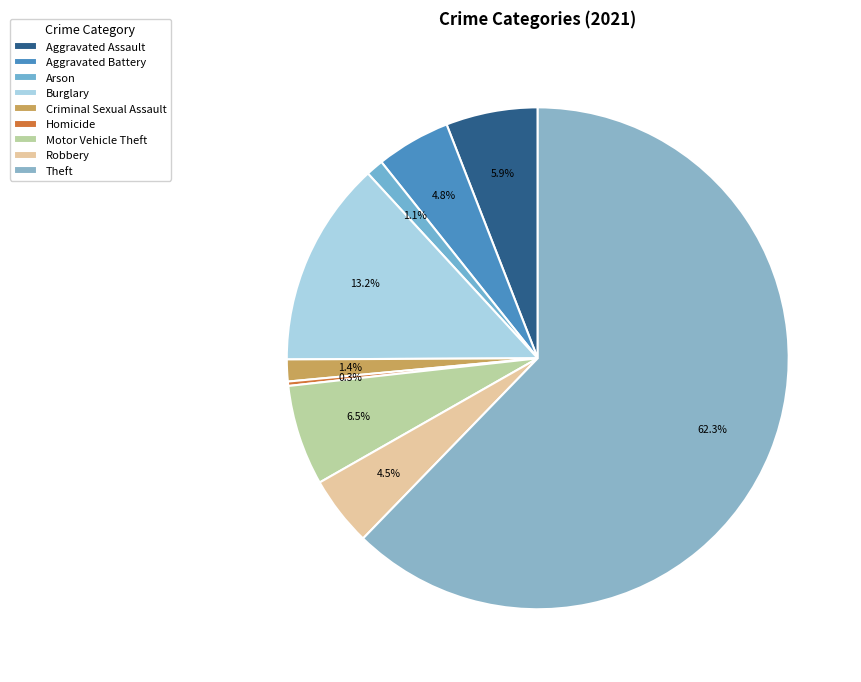

Rank the categories by value from lowest to highest.

Homicide, Arson, Criminal Sexual Assault, Robbery, Aggravated Battery, Aggravated Assault, Motor Vehicle Theft, Burglary, Theft